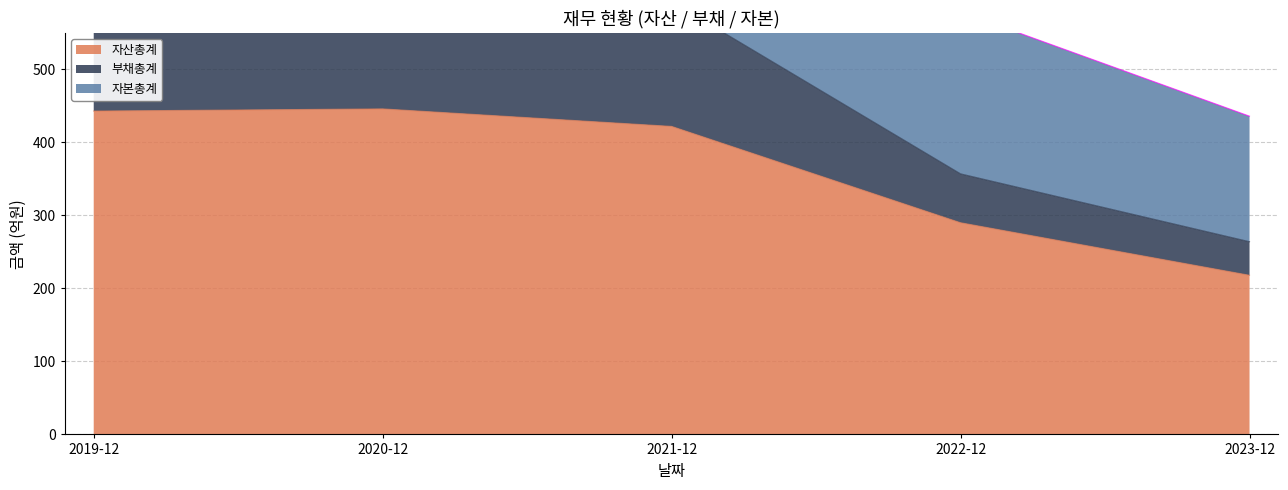

The 자산총계 series shows 446 at 2020-12. True or false?

True